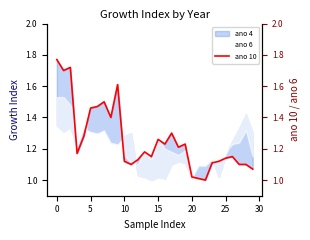

The value at 0 is 1.7. True or false?

True